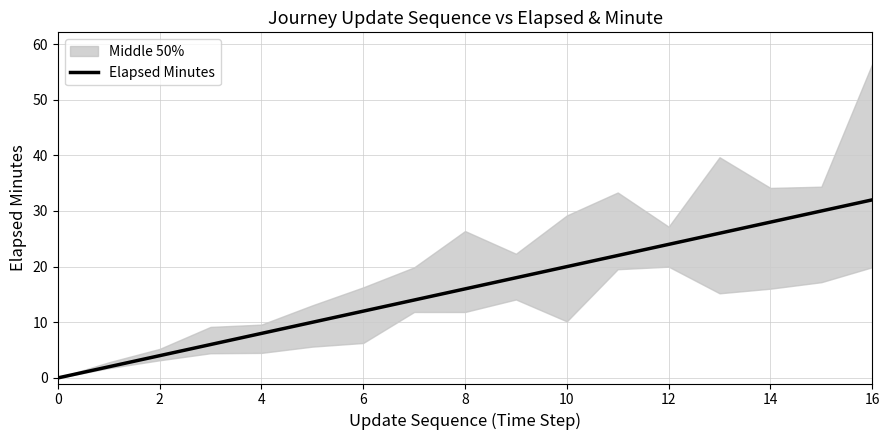

How many lines are shown in the chart?

1